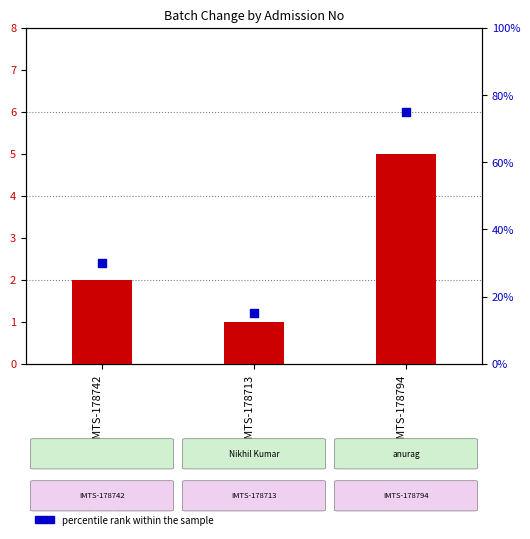

What is the total value across all series at IMTS-178742?

32